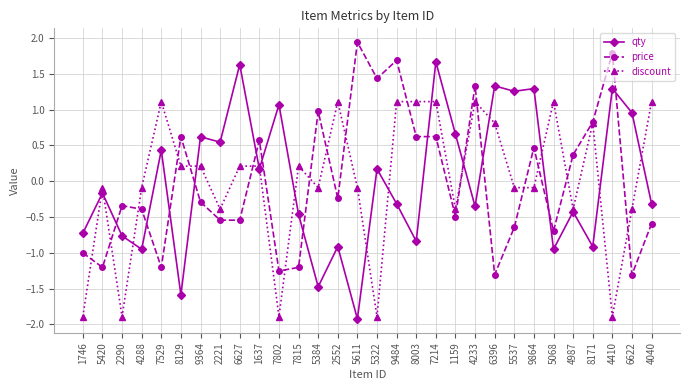

What is the minimum value shown in the chart?

-1.9